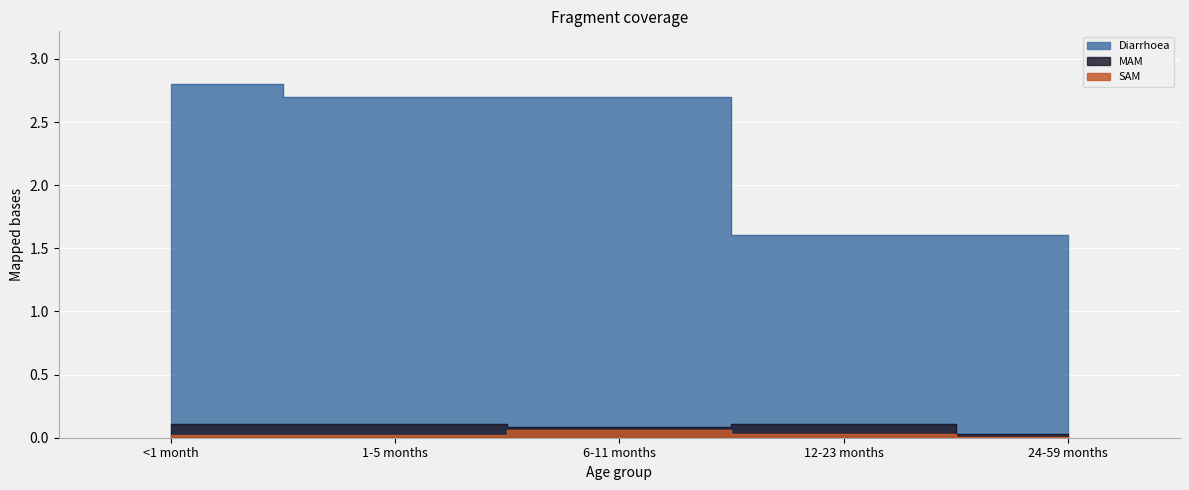

Does the chart display data point markers on the line(s)?

No